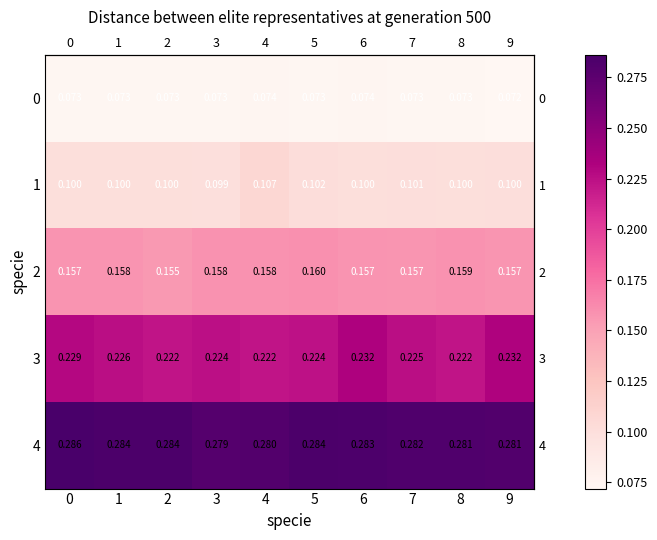

Which label corresponds to the smallest value in the chart?

9